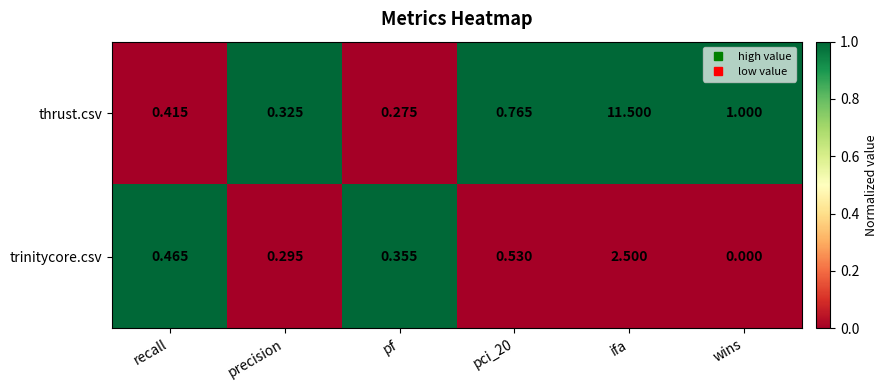

At pf, list the series in order from largest to smallest.

trinitycore.csv, thrust.csv